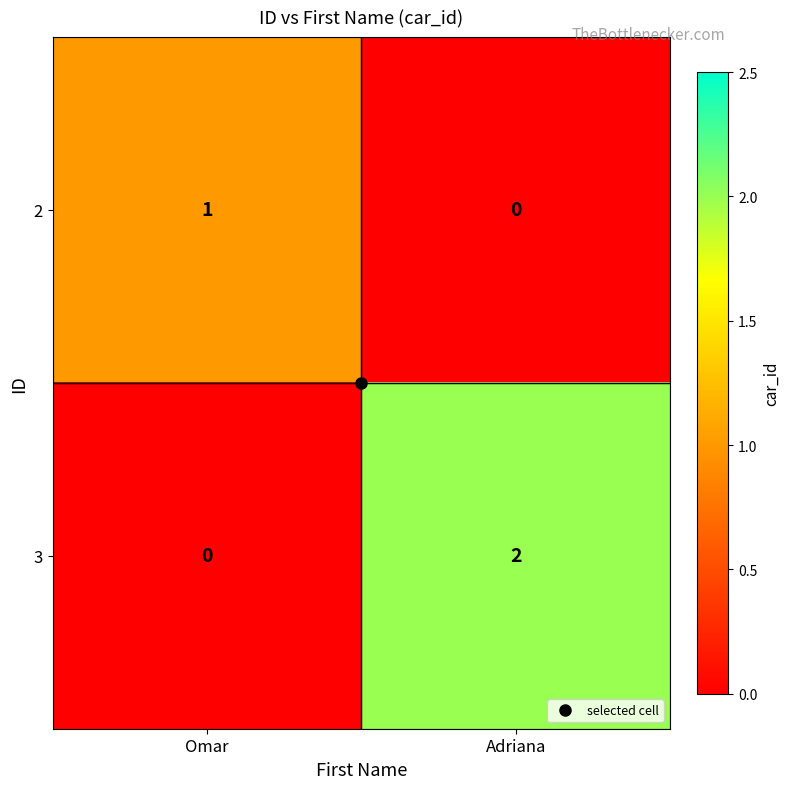

Is the value of 2 at Omar greater than the value of 3 at Omar?

Yes